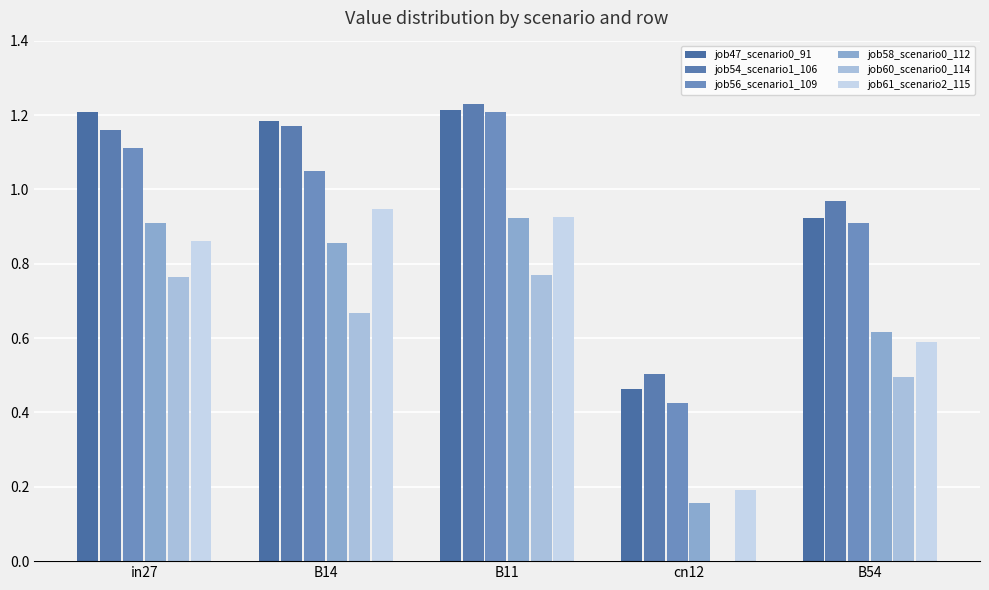

How many data points does each series have?

5